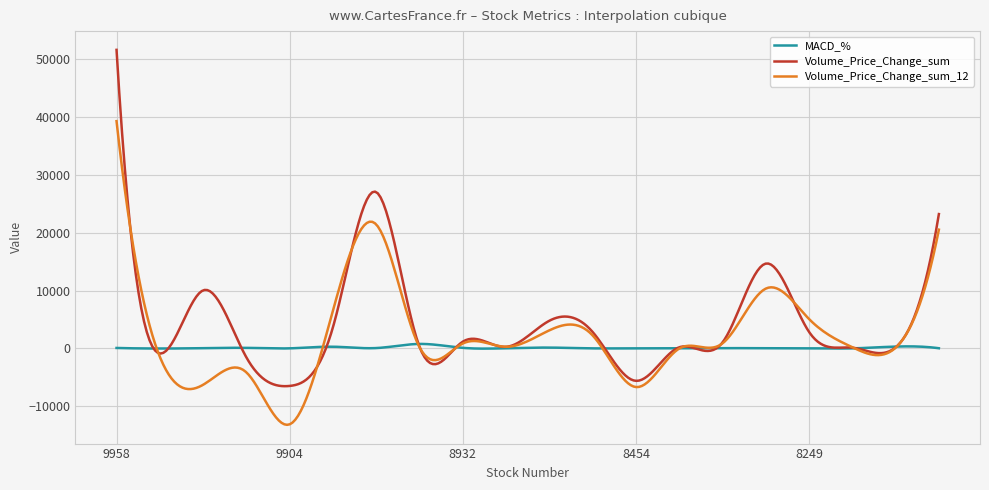

Which series has the widest spread of values?

Volume_Price_Change_sum